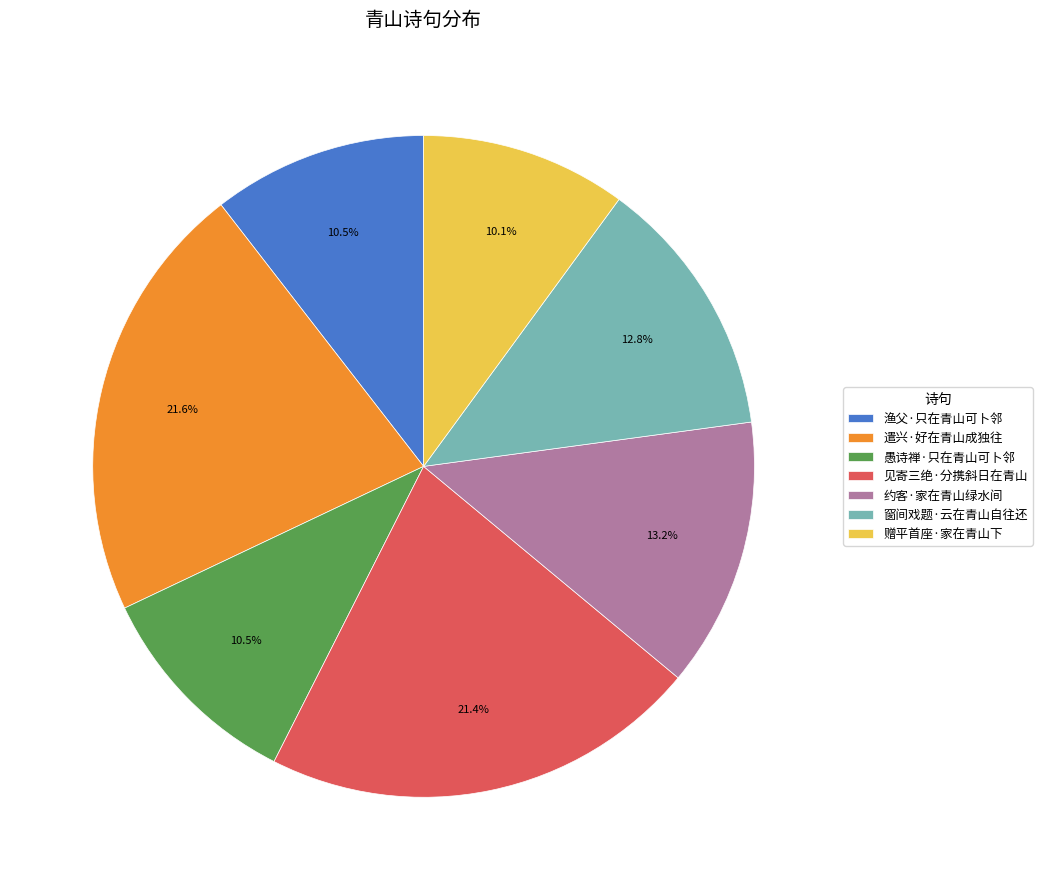

To the nearest percent, what percentage of the pie is 见寄三绝·分携斜日在青山?

21%